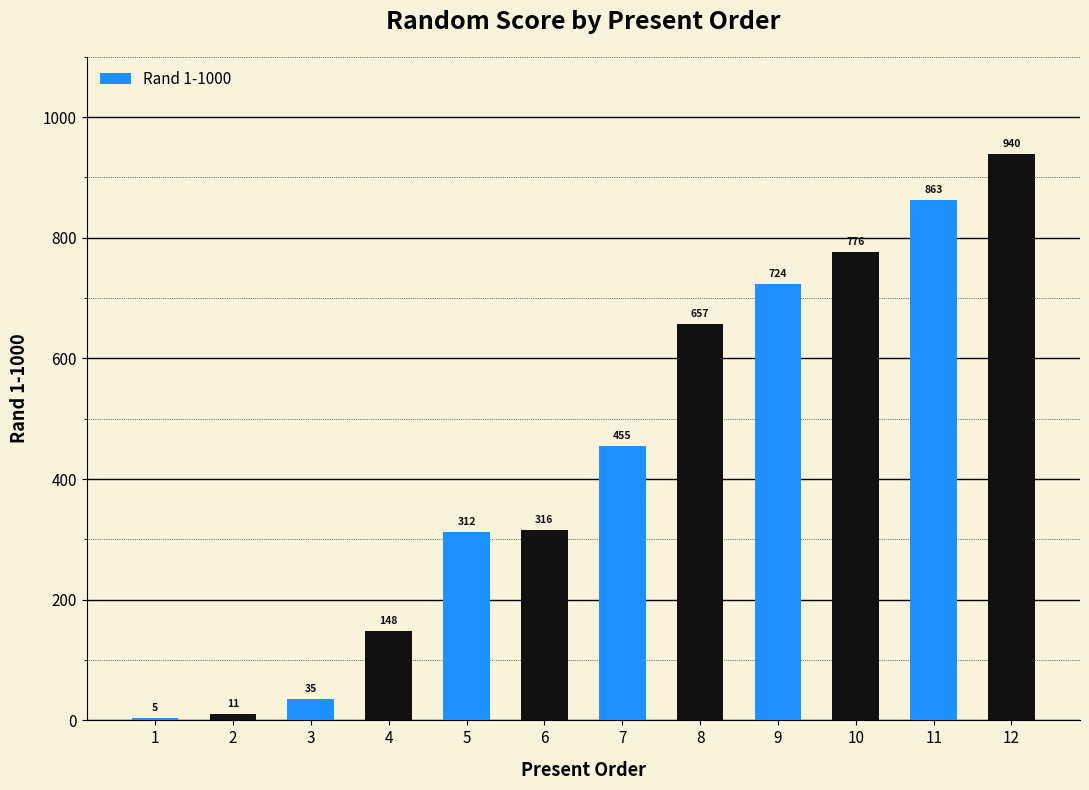

Where does the data first go above 455?

7